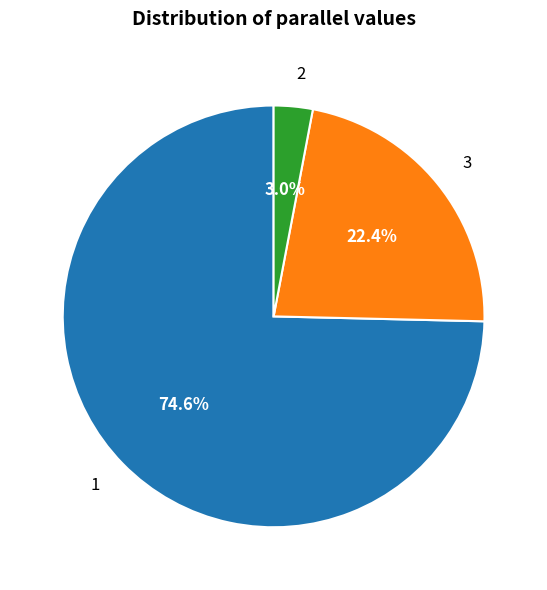

How many slices are in this pie chart?

3